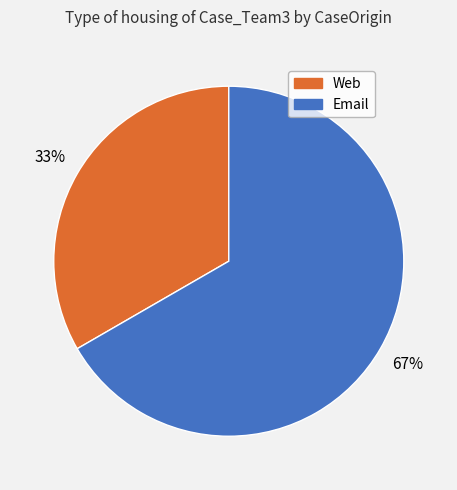

What percentage is the Web slice, to the nearest percent?

33%